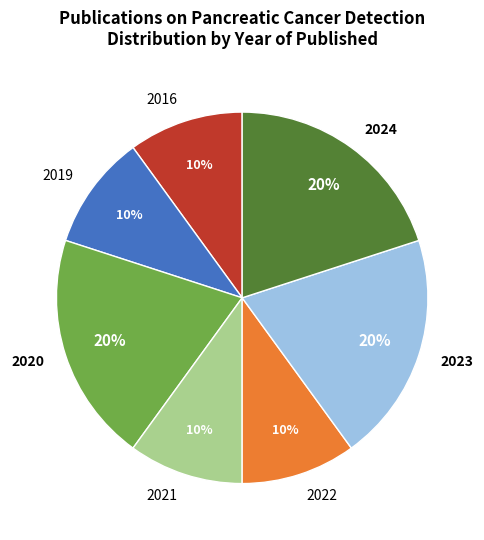

Is it true that 2020 is 20% of the pie?

True